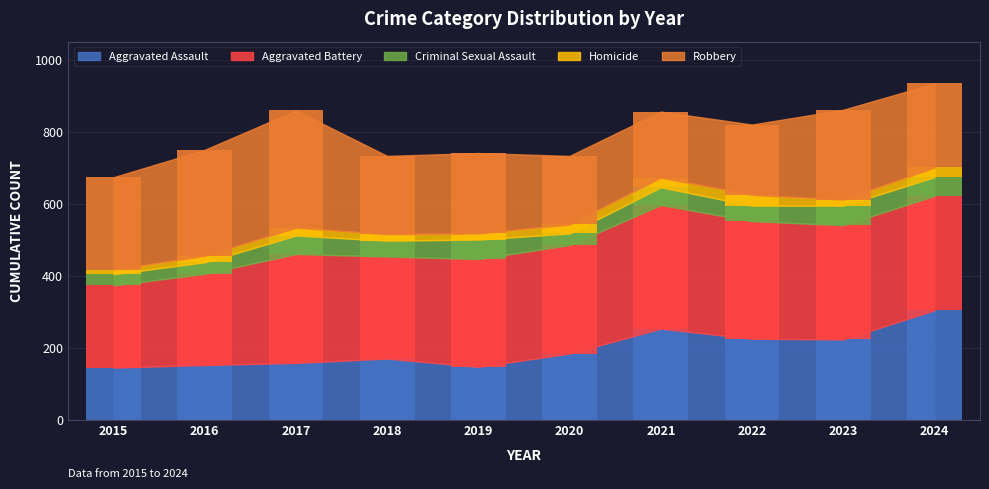

The Aggravated Assault series shows 153 at 2016. True or false?

True